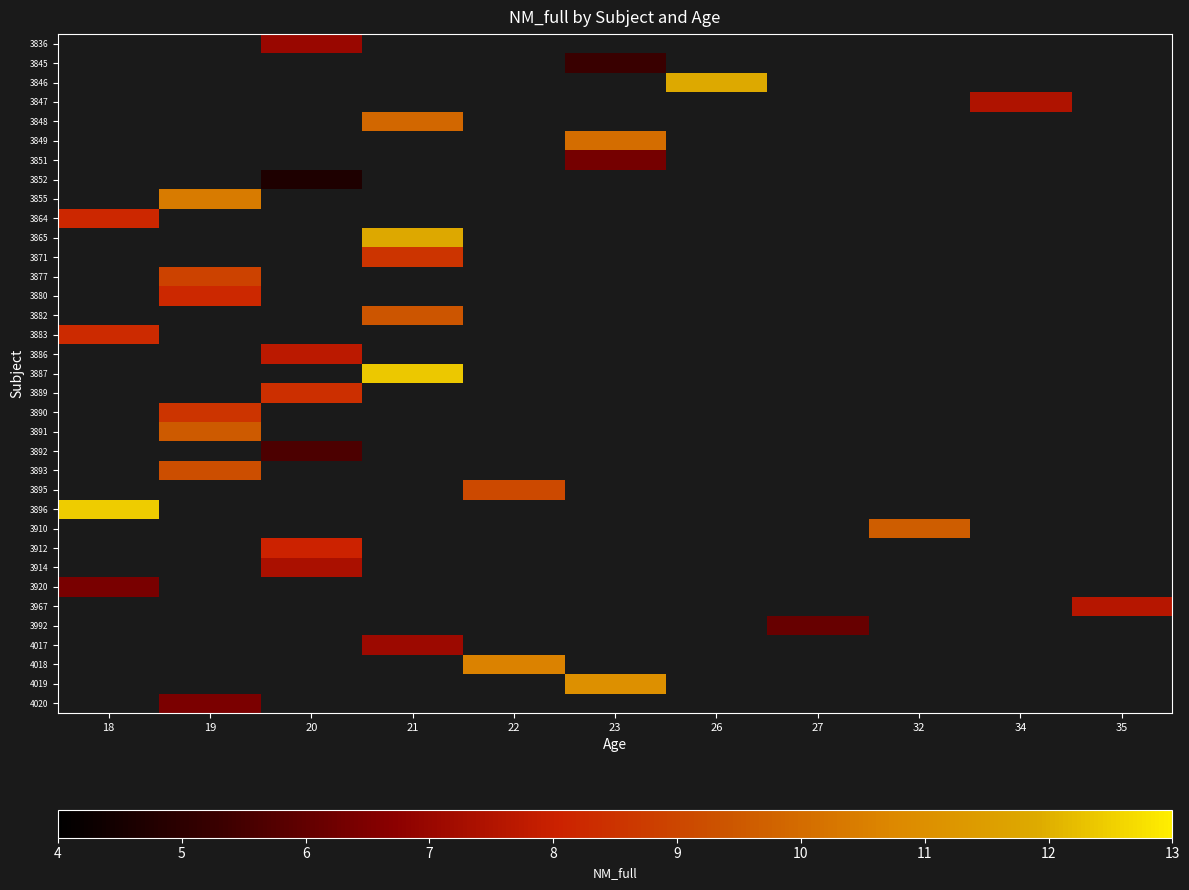

Count the number of data series in this chart.

35